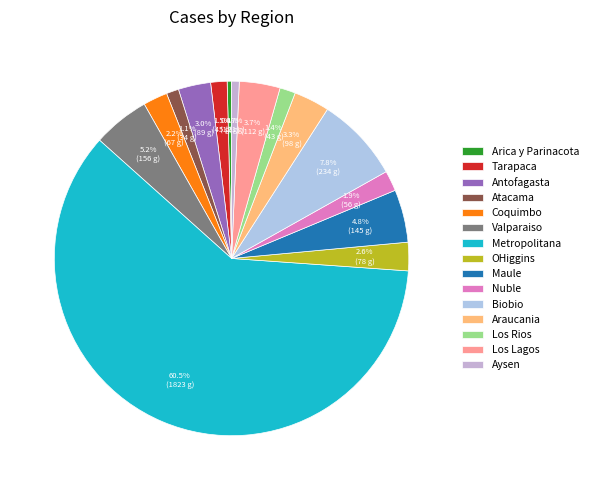

Count the number of slices in the pie.

15